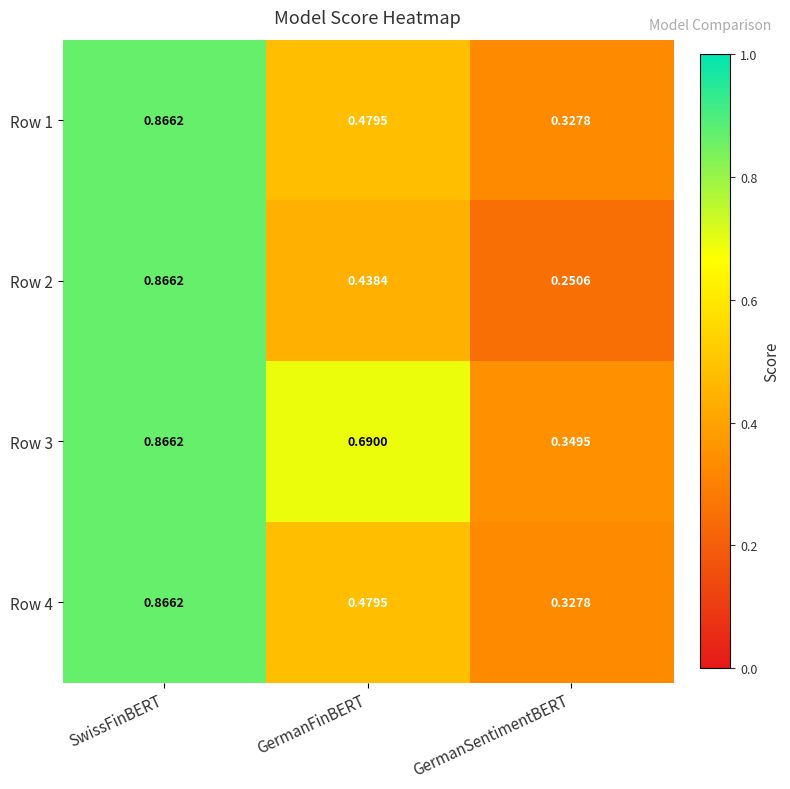

What is the difference between the highest and lowest values at GermanSentimentBERT?

0.1